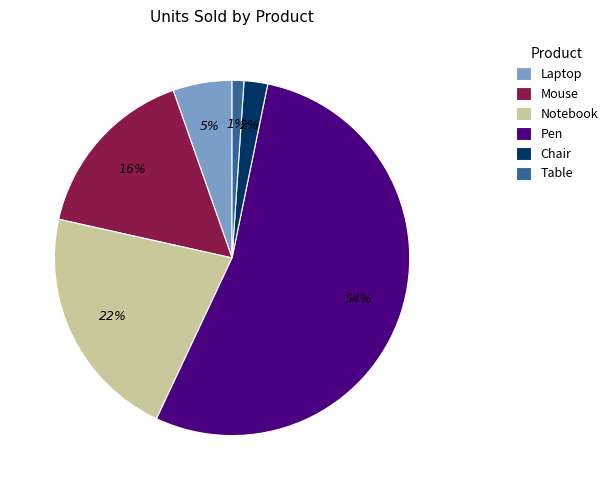

Which category accounts for the majority?

Pen